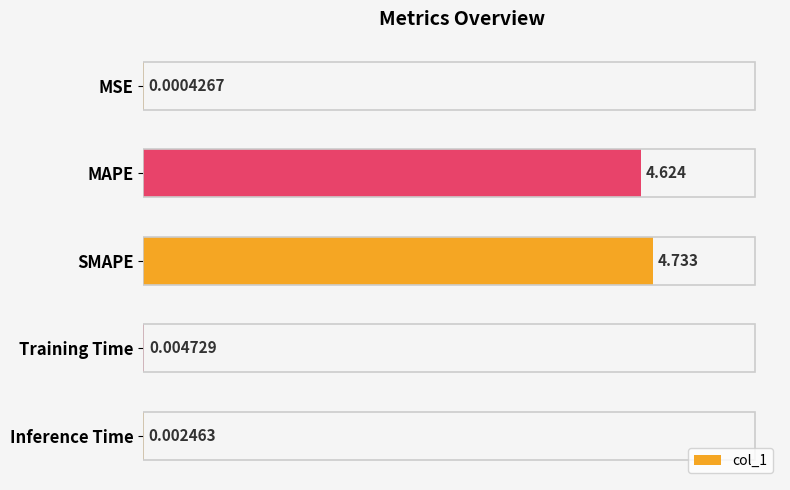

Which category has the highest value across all series?

SMAPE